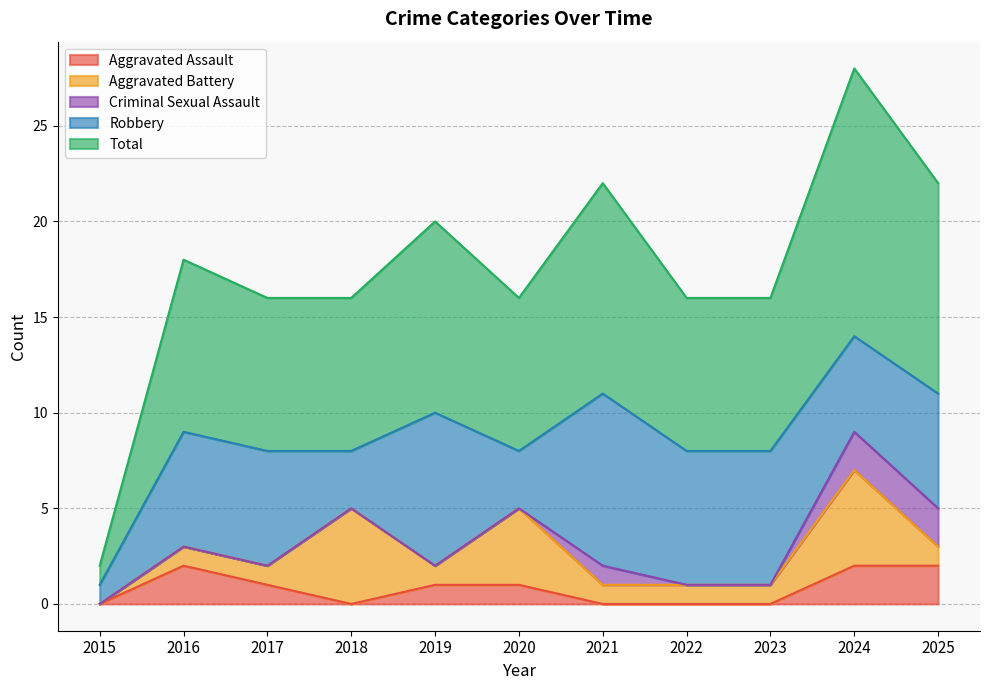

Which series has the largest range (max minus min)?

Total